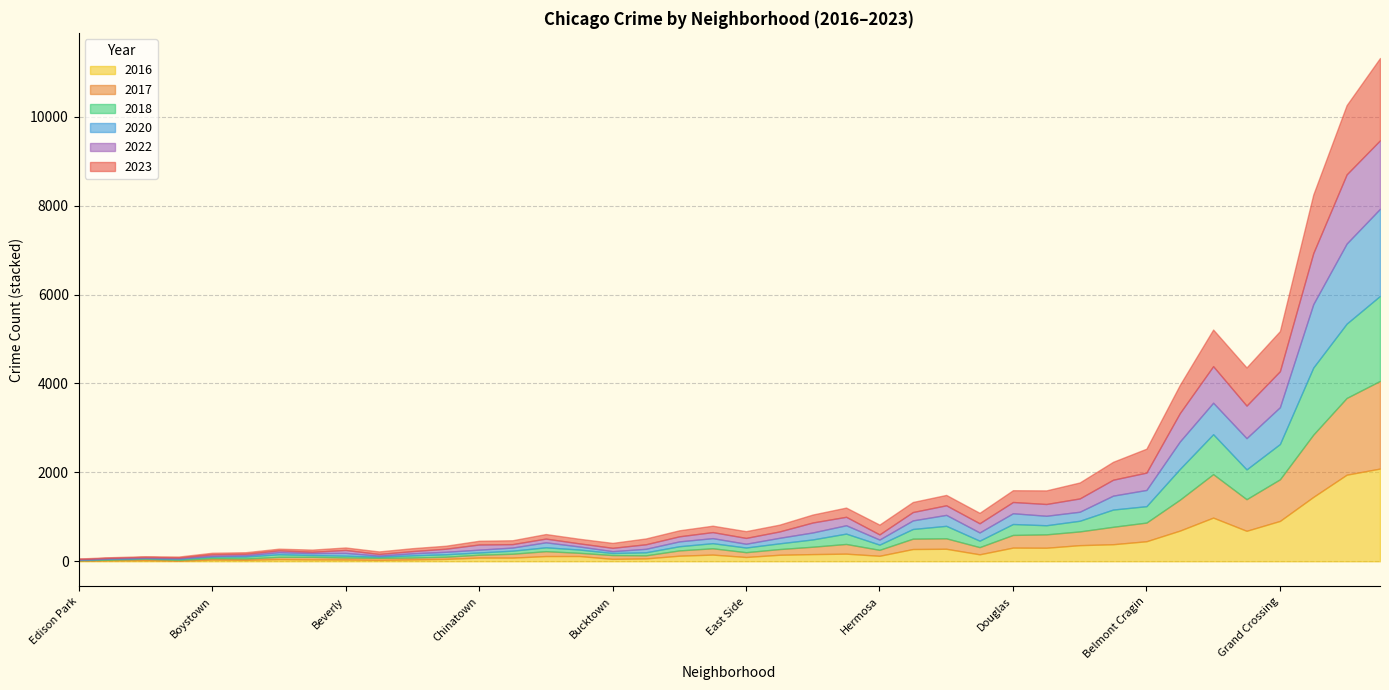

The value of 2020 at Auburn Gresham is 708. True or false?

True